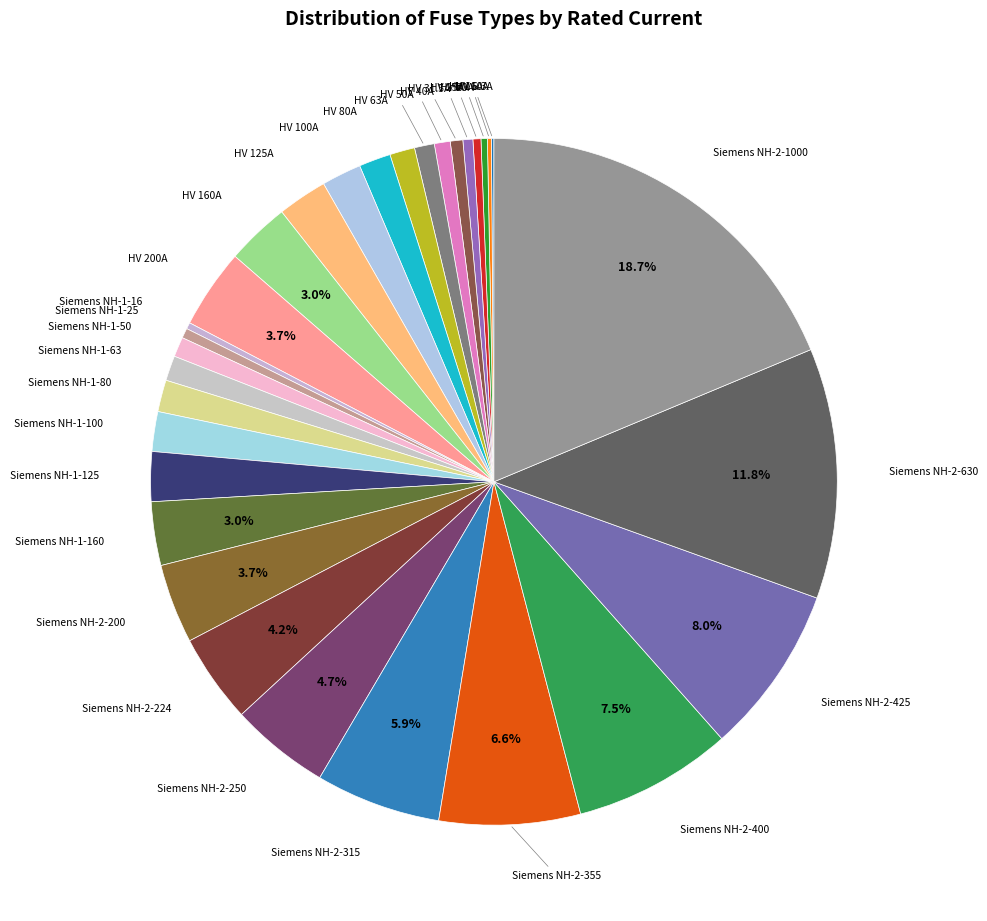

How many segments does this pie chart have?

31